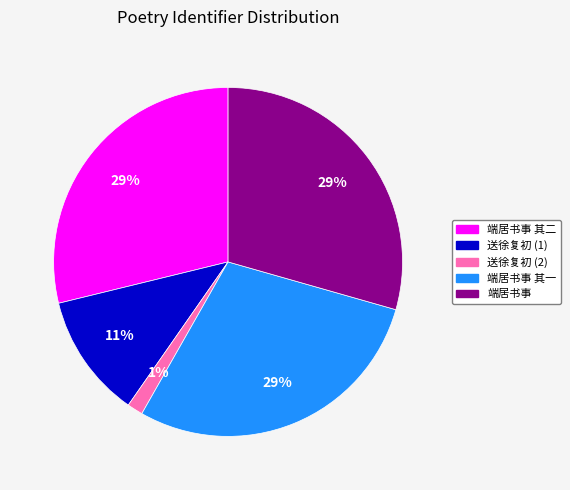

To the nearest percent, what is the difference between the largest and smallest slice percentages?

28%